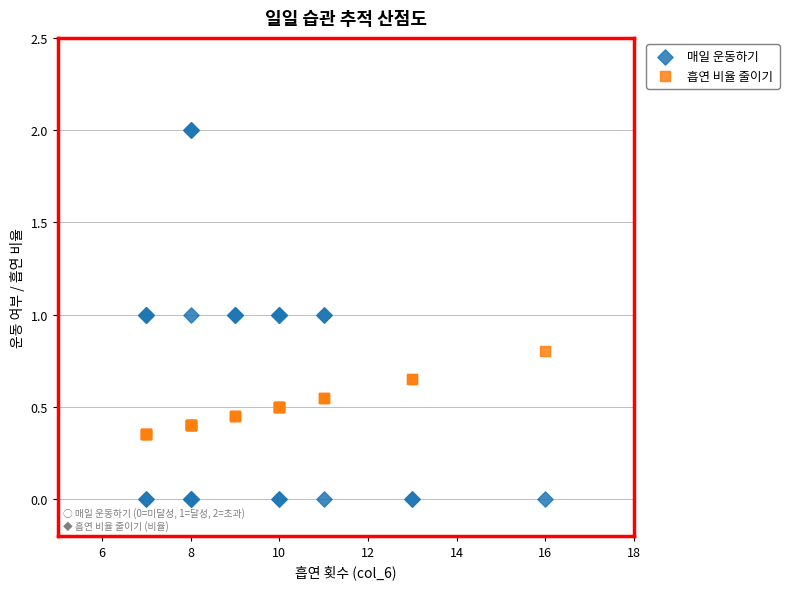

Which series contains the lowest Y value?

매일 운동하기